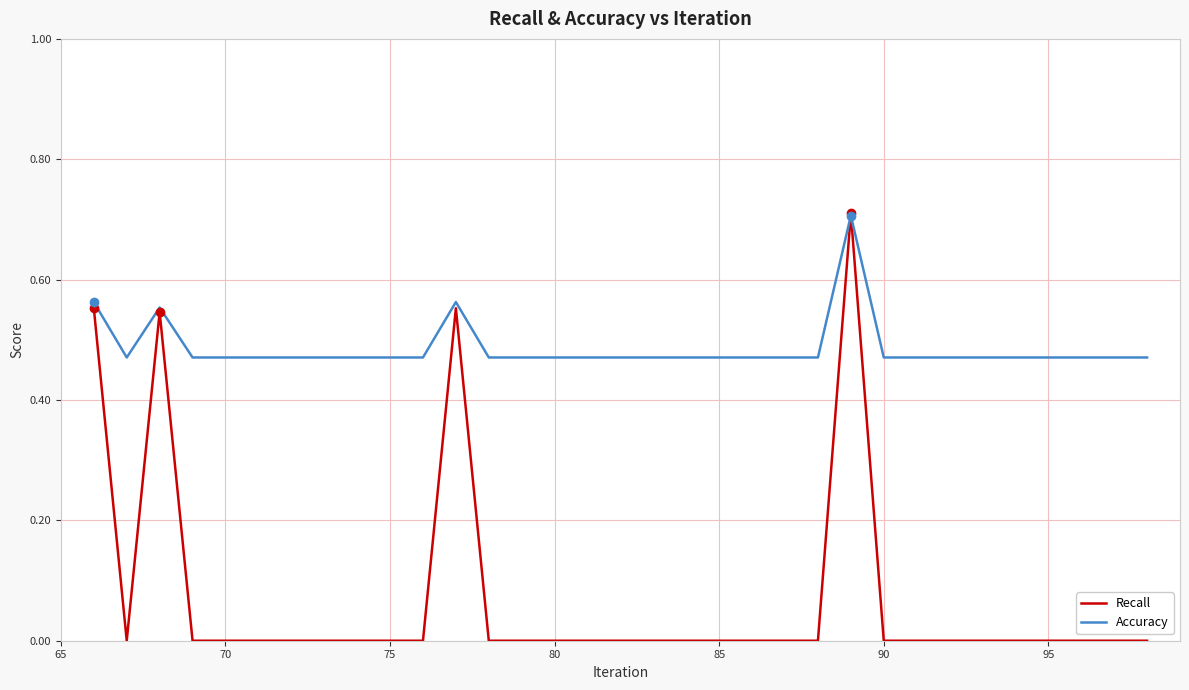

Which series has the widest spread of values?

Recall